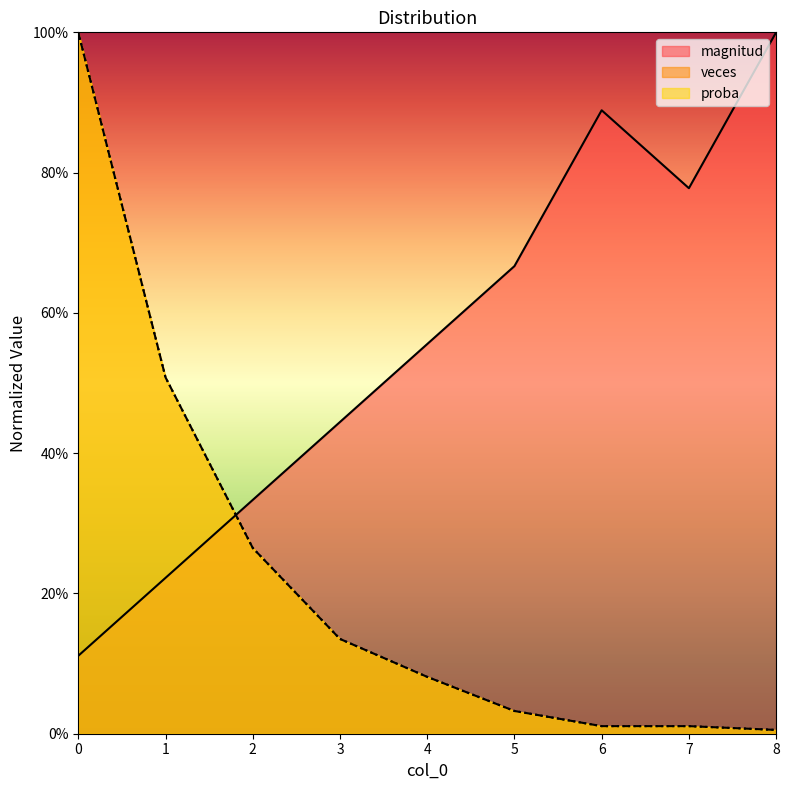

How many times do veces and magnitud cross each other?

1